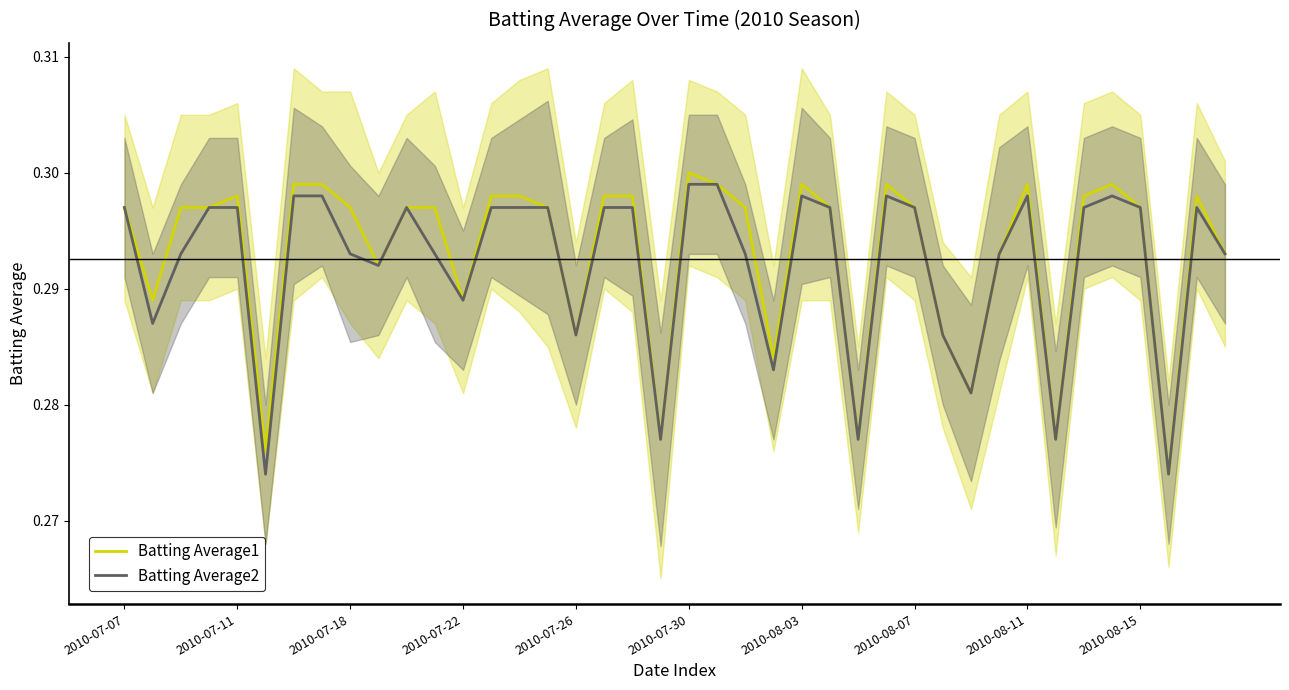

At which label does Batting Average1 reach its peak?

2010-07-30